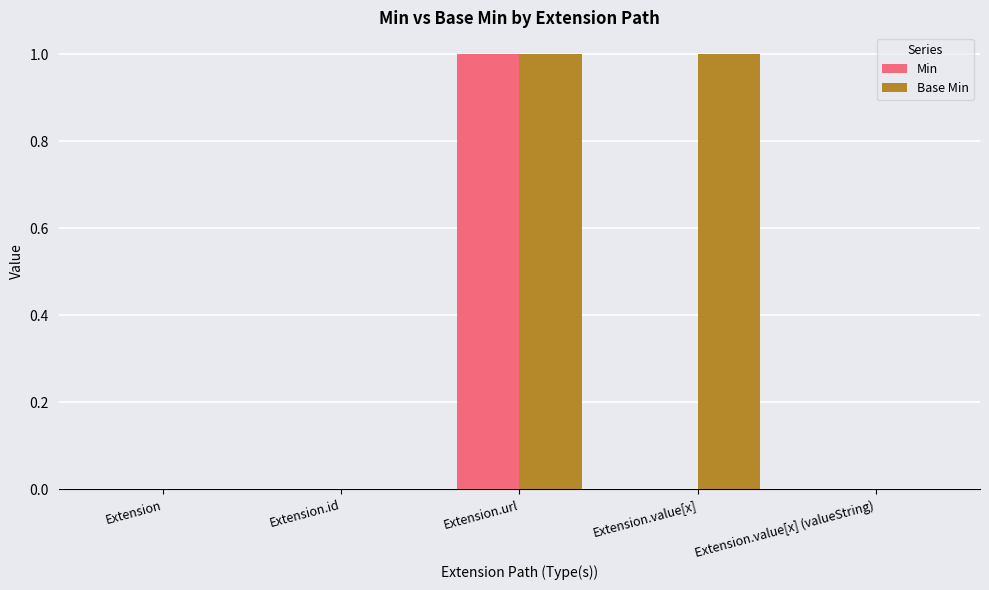

Which series changed the most between Extension.url and Extension.value[x]?

Min